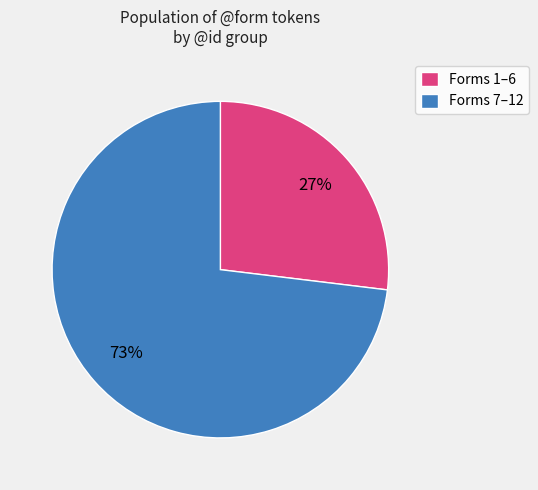

True or false: Forms 1–6 accounts for 27% of the total.

True